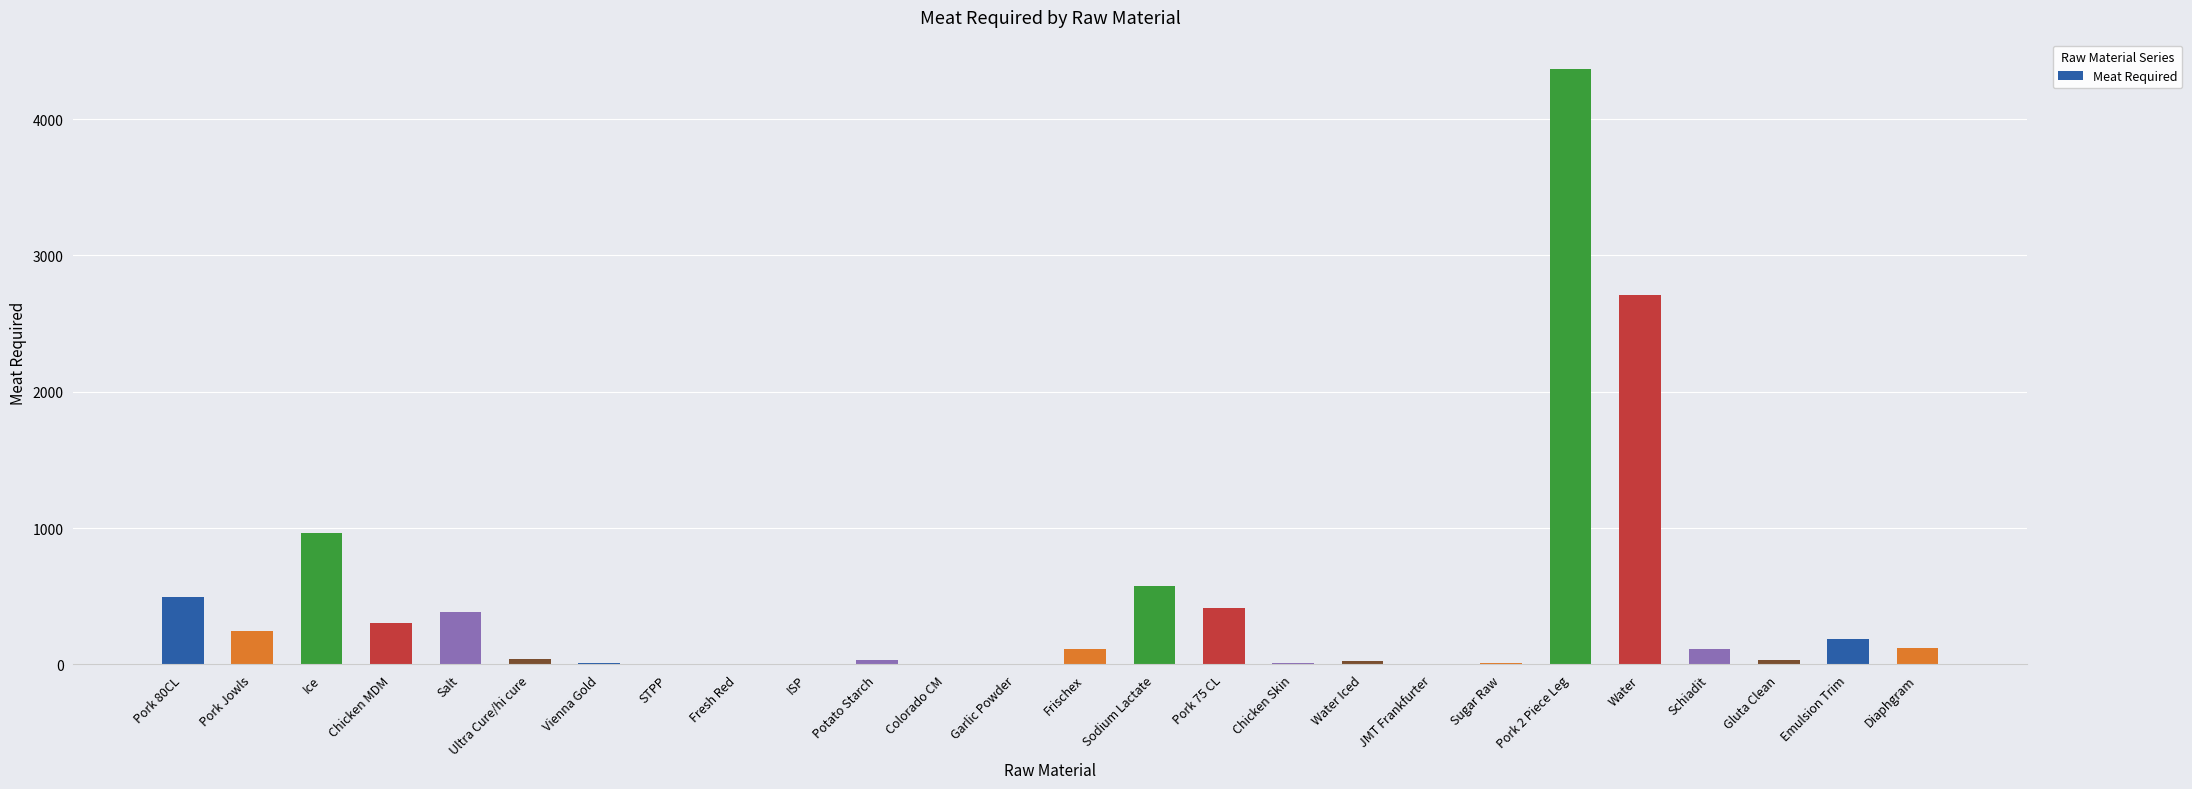

Count the number of categories in the chart.

26